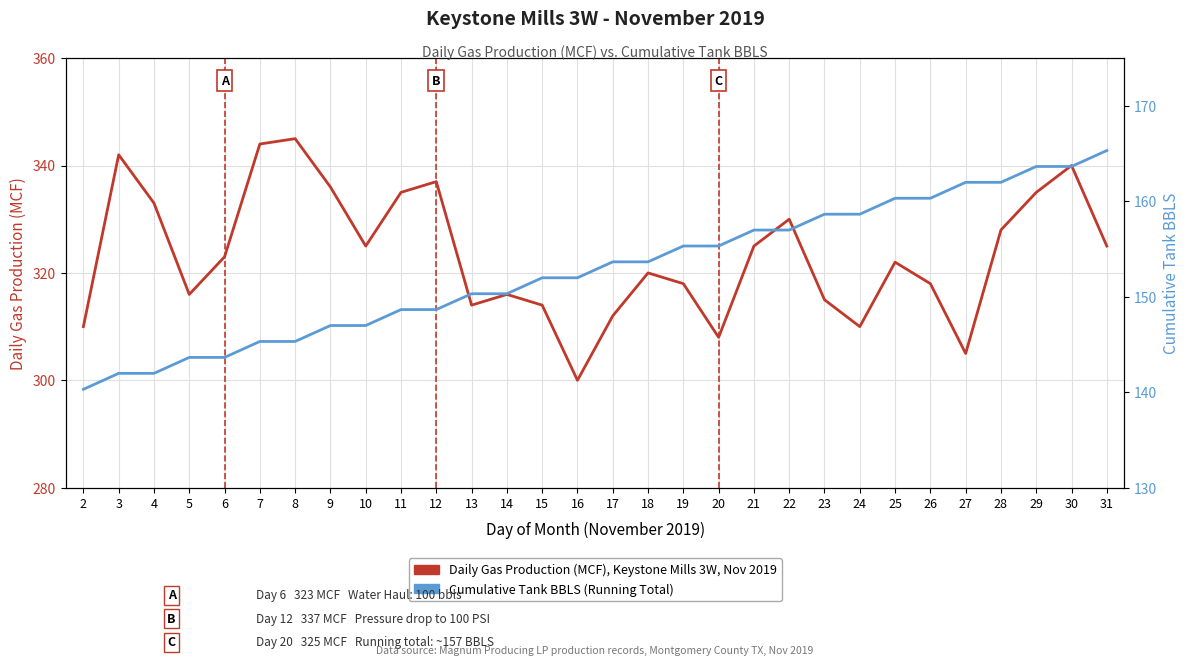

Which series has the largest range (max minus min)?

Daily Gas (MCF)